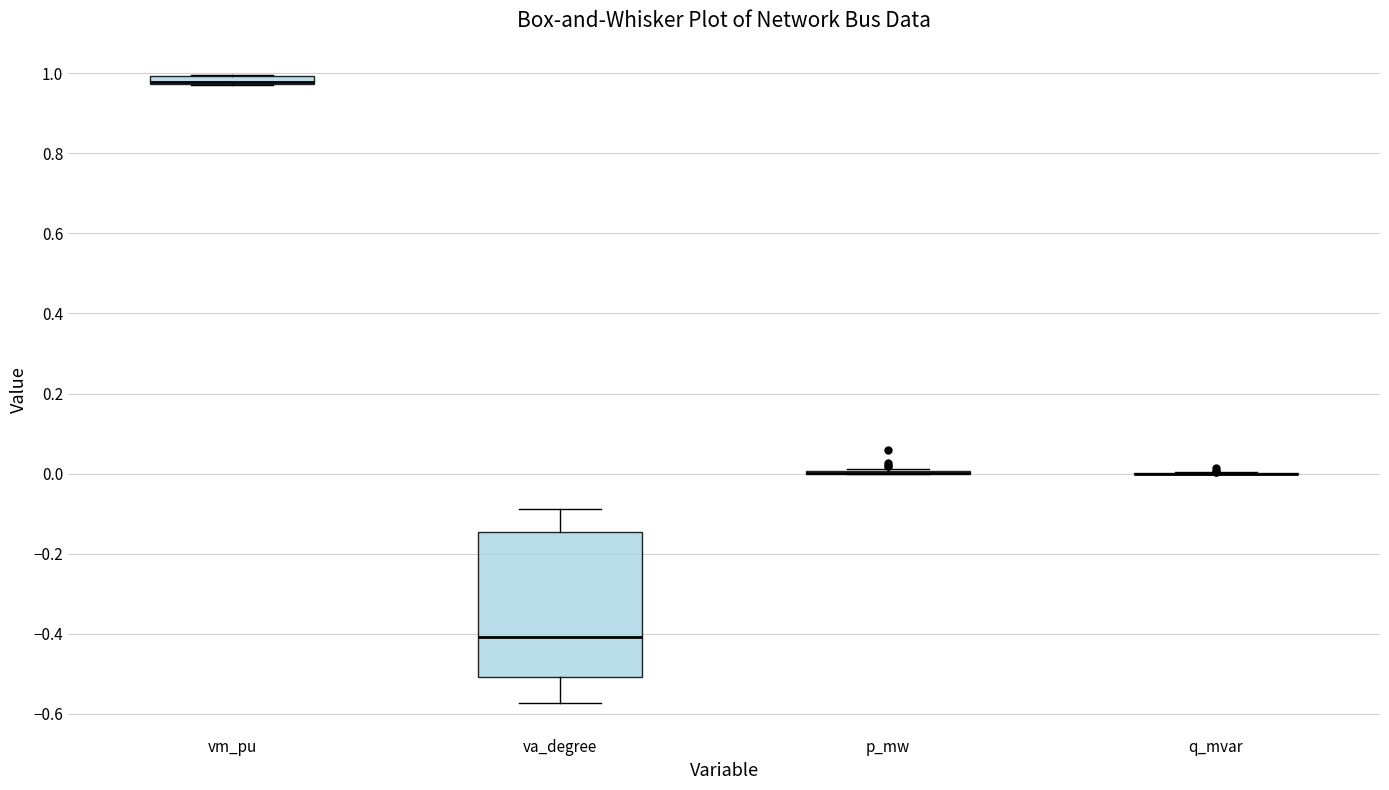

Where is the upper edge of the box for vm_pu on the y-axis? The values are not printed on the chart, so give them approximately, as read against the axis.

1.00